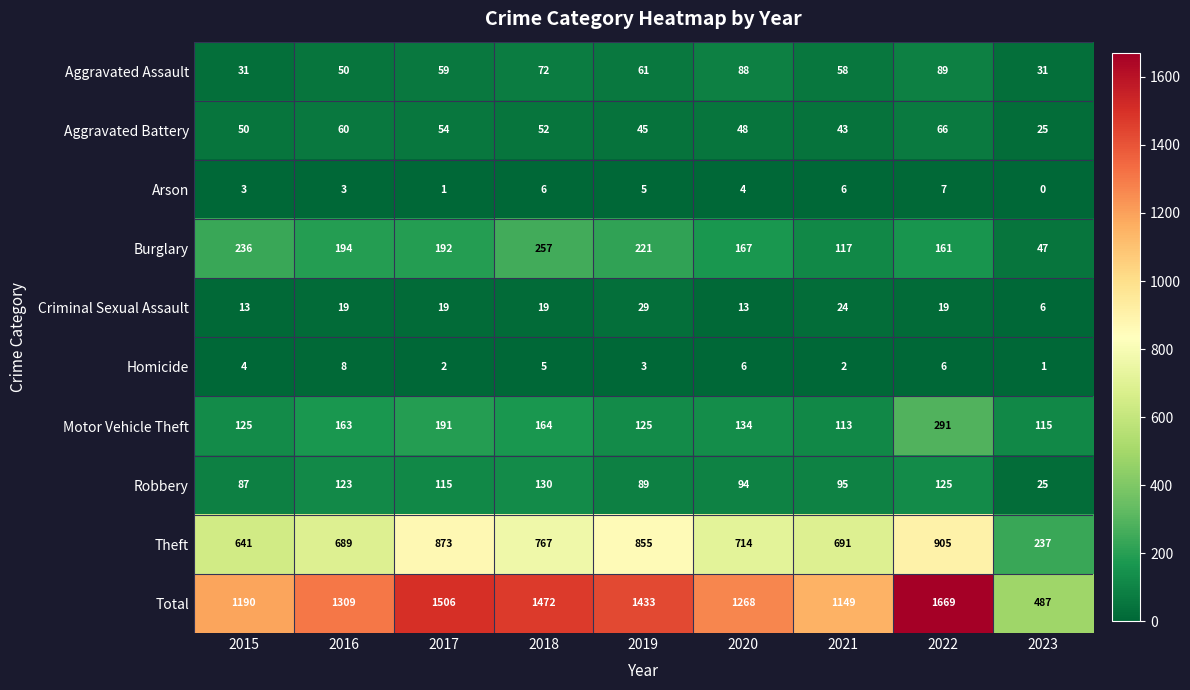

Which series has the largest total across all categories?

Total